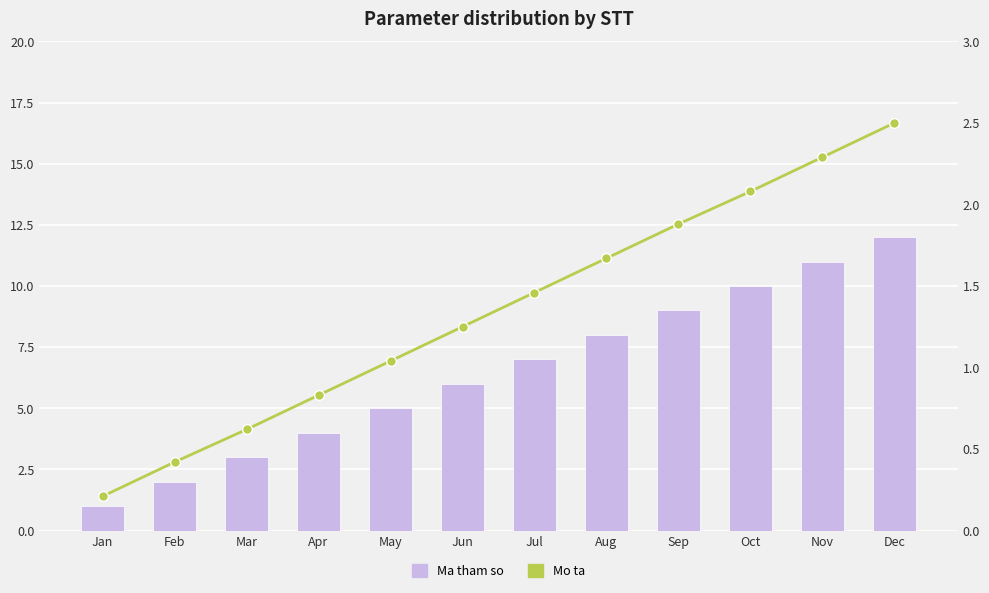

What are all the series names shown in the legend?

Ma tham so, Mo ta